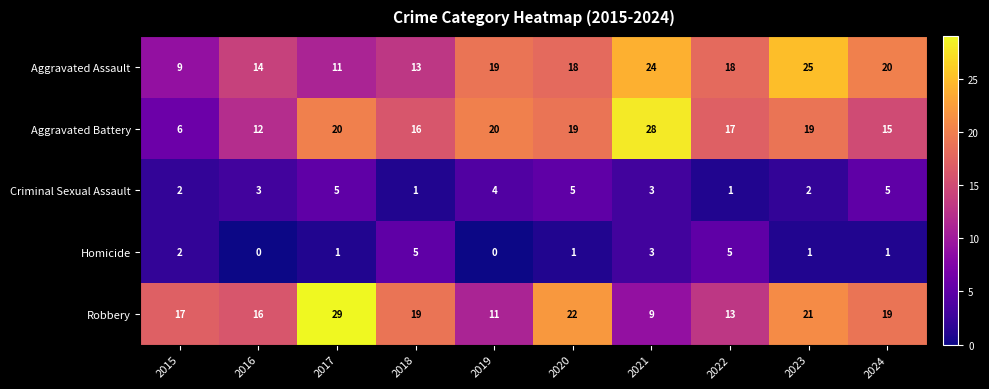

Which category has the highest value in the Aggravated Battery series?

2021